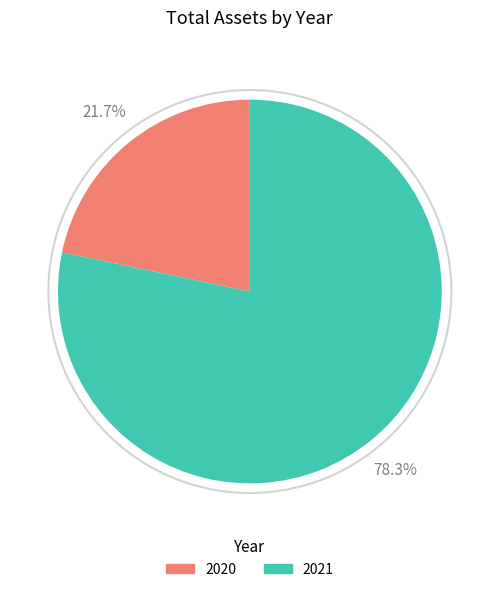

Between 2021 and 2020, which is larger?

2021